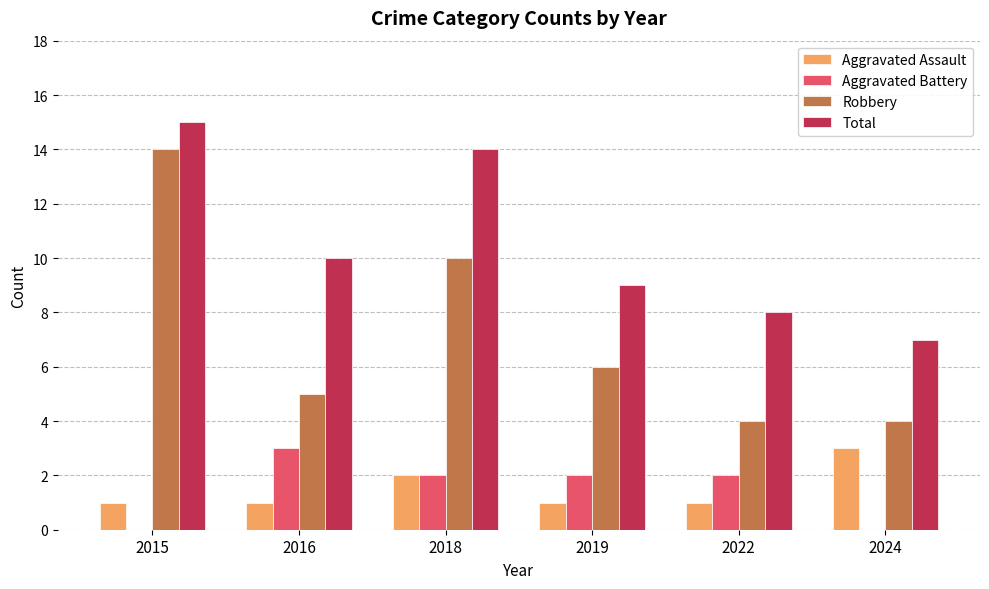

Which series changed the most between 2018 and 2019?

Total